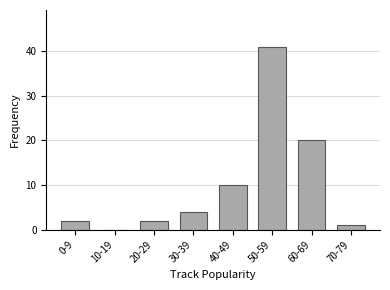

Reading left to right, transcribe all the data shown in this chart.

0-9=2	10-19=0	20-29=2	30-39=4	40-49=10	50-59=41	60-69=20	70-79=1